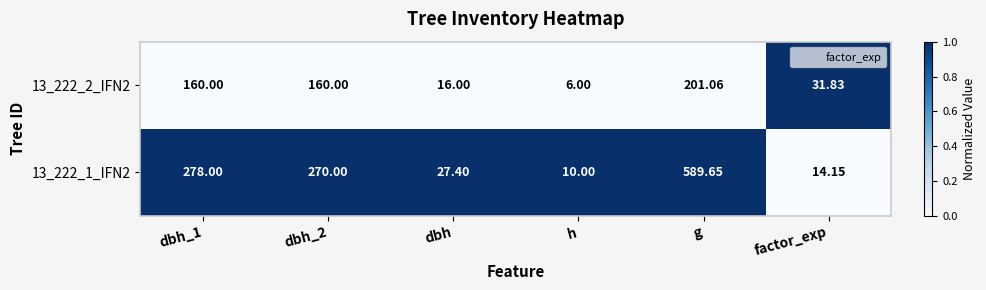

At which category is the sum across all series the highest?

g